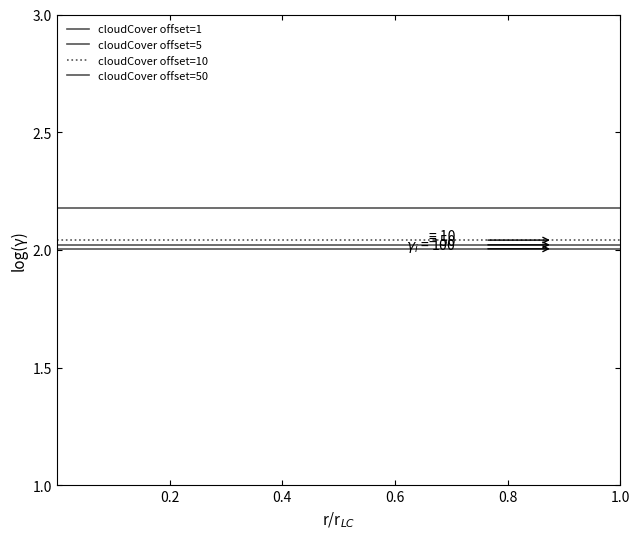

Does the chart display data point markers on the line(s)?

No